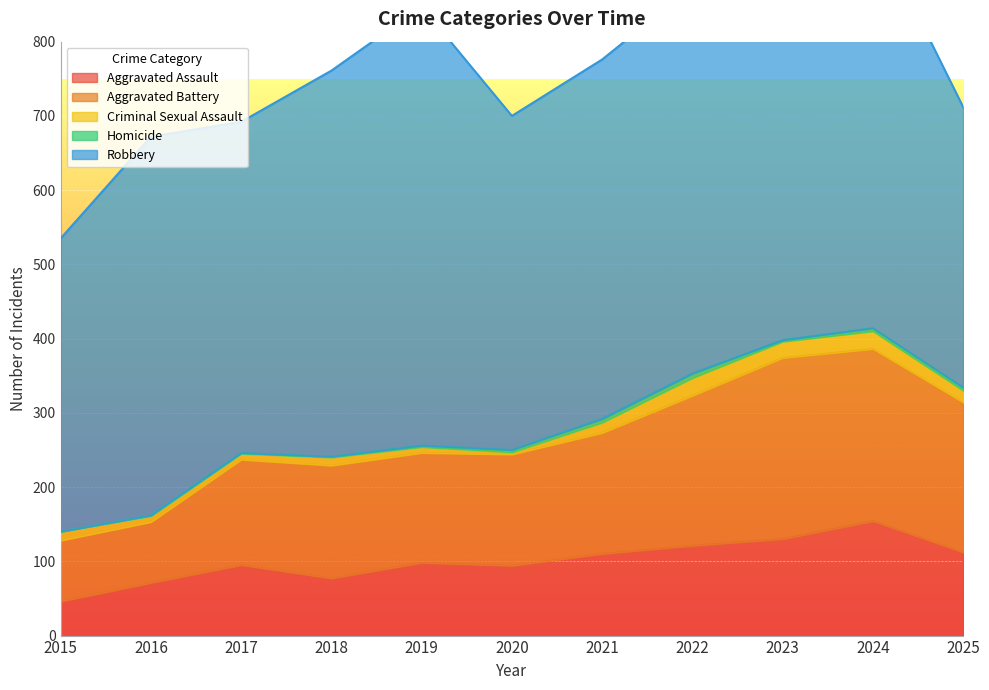

Reading left to right, what are all the values shown in this chart?

Aggravated Assault: 46	71	95	77	98	94	110	121	130	154	112
Aggravated Battery: 82	82	142	152	148	150	163	202	244	232	202
Criminal Sexual Assault: 12	8	8	11	8	3	14	24	22	24	16
Homicide: 0	1	1	1	2	3	5	6	2	4	4
Robbery: 395	510	446	520	591	450	484	521	440	543	378